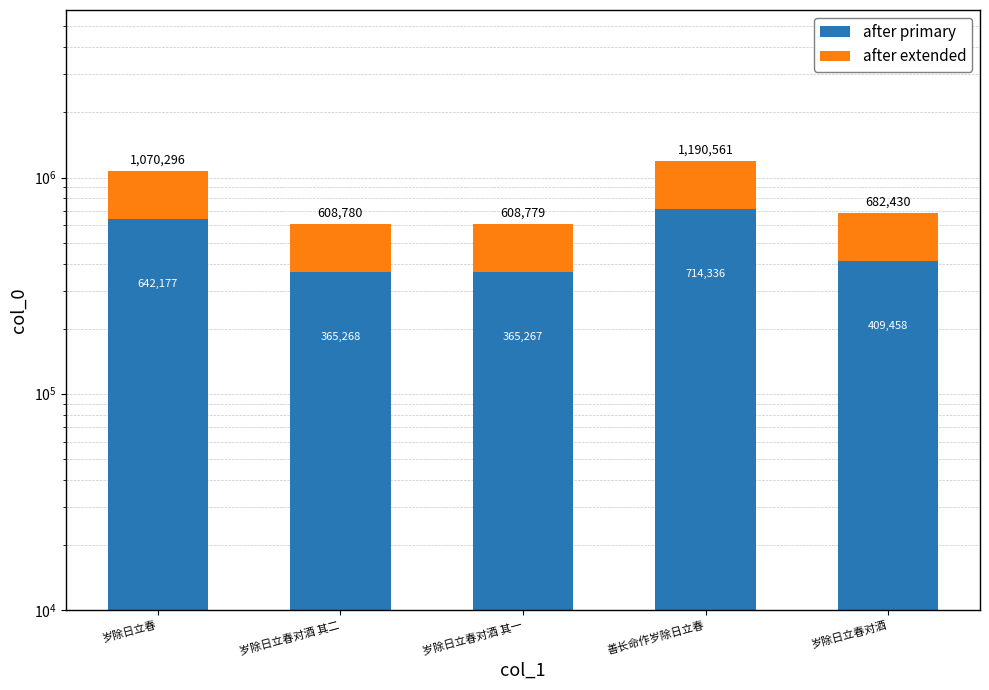

What is the maximum value shown in the chart?

714336.6